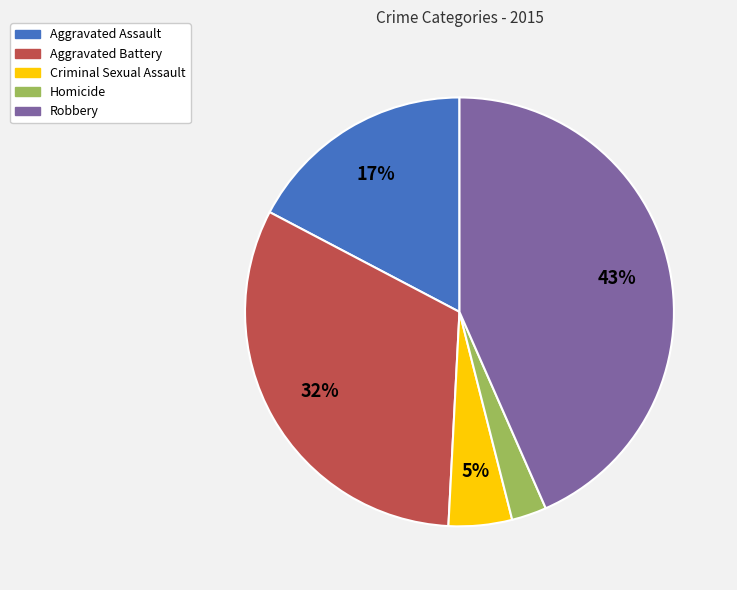

Which category has the biggest portion of the pie?

Robbery